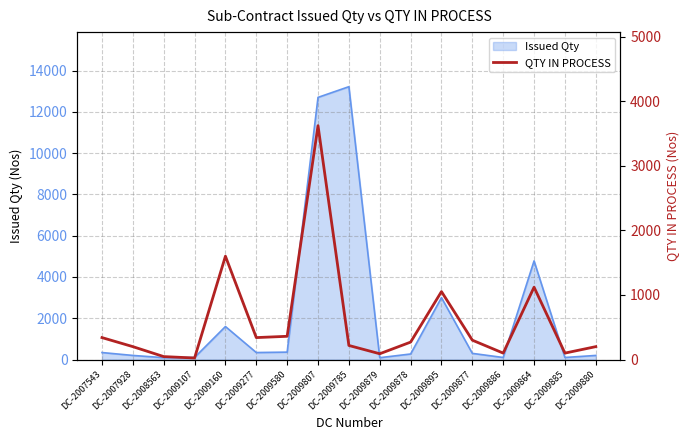

Where is Issued Qty nearest to the value 6654?

DC-2009864